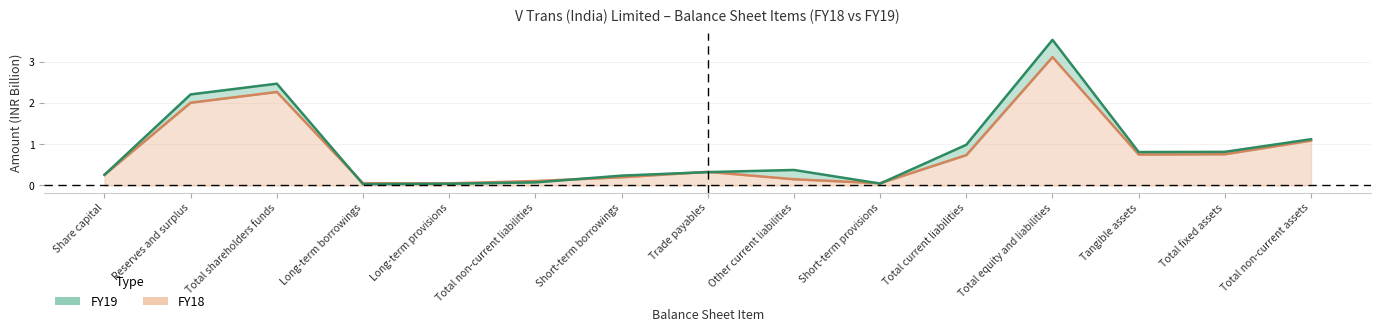

How many interior local valleys does the FY18 series have?

3